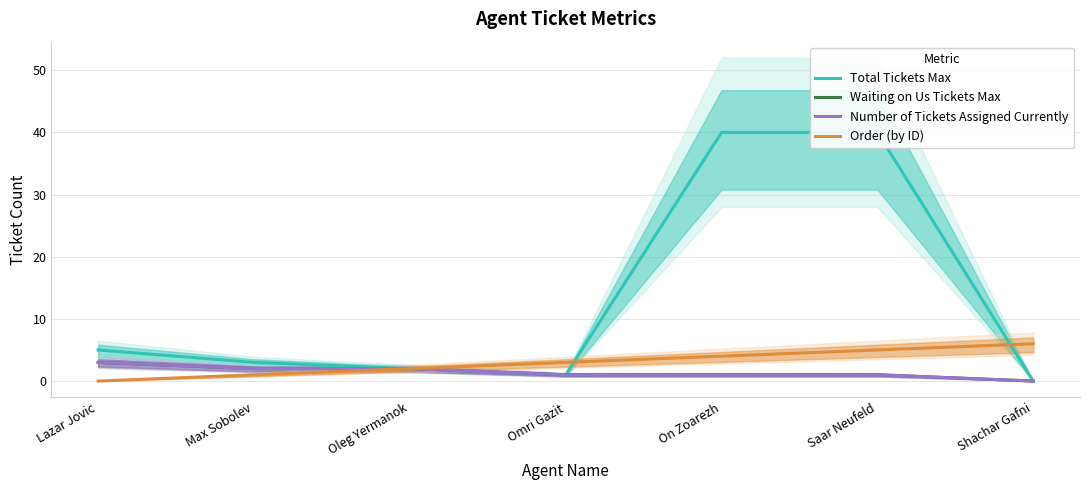

Is this an area chart (filled region under the line)?

No